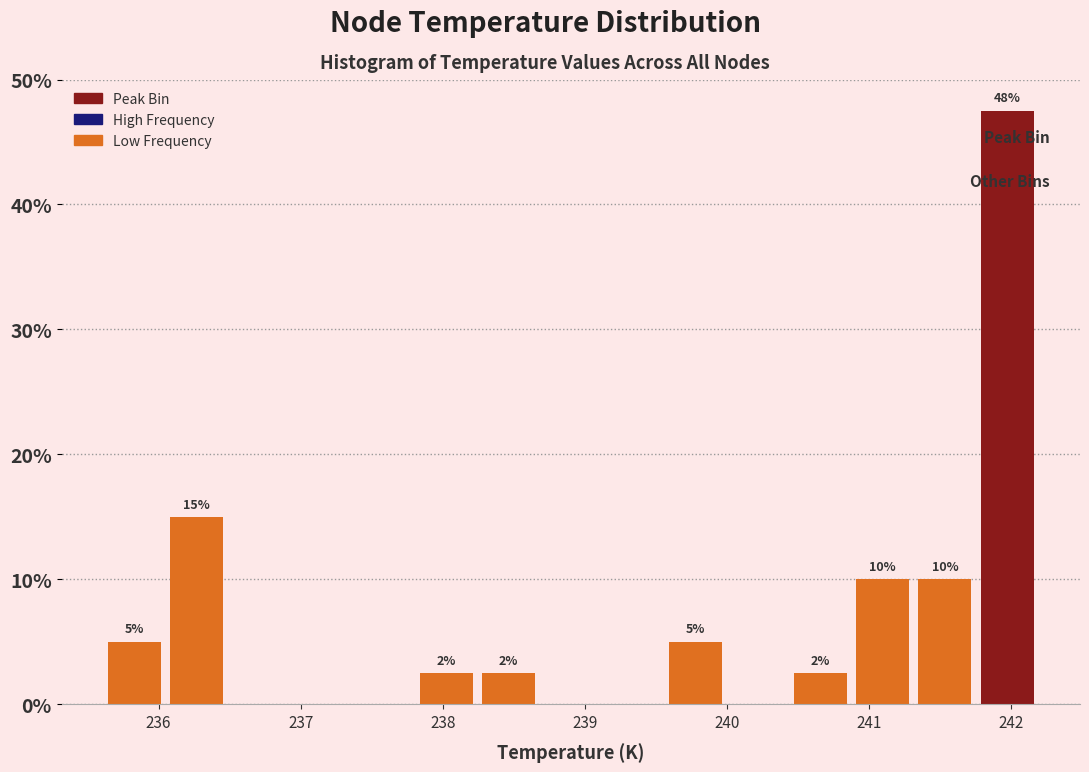

Which range on the x-axis has the tallest bar?

241.8 to 242.2